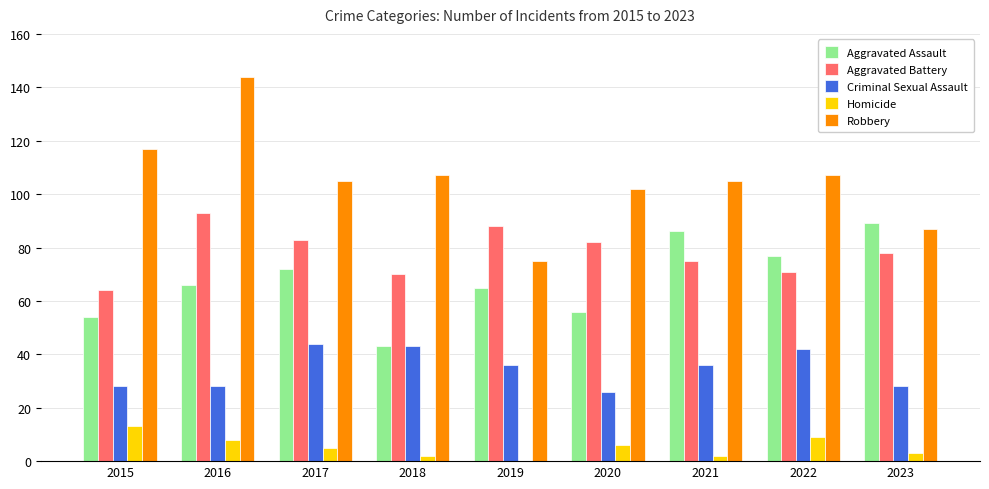

What is the maximum value shown in the chart?

144